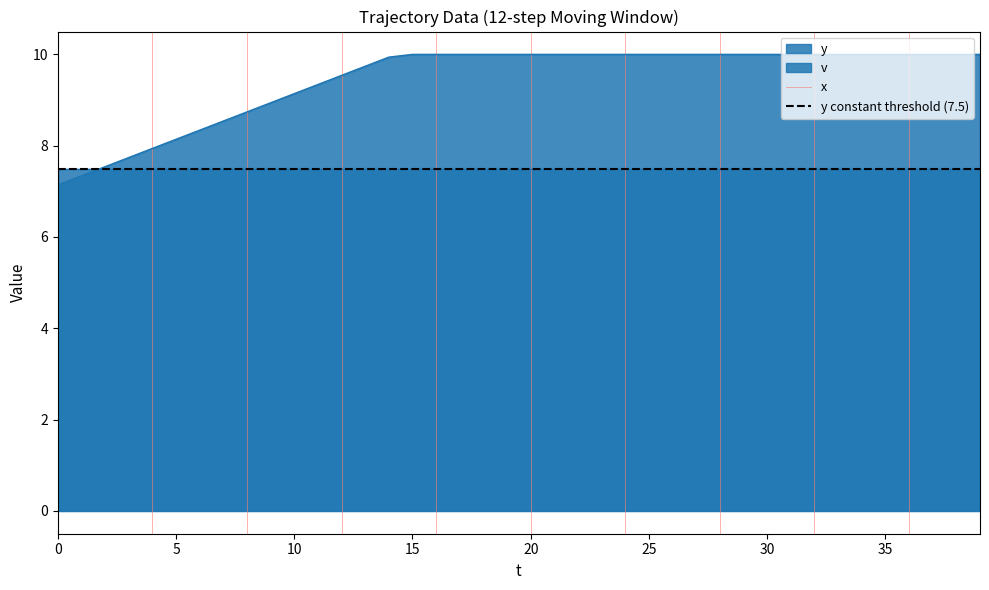

True or false: v has a value of 10.0 at 25.

True